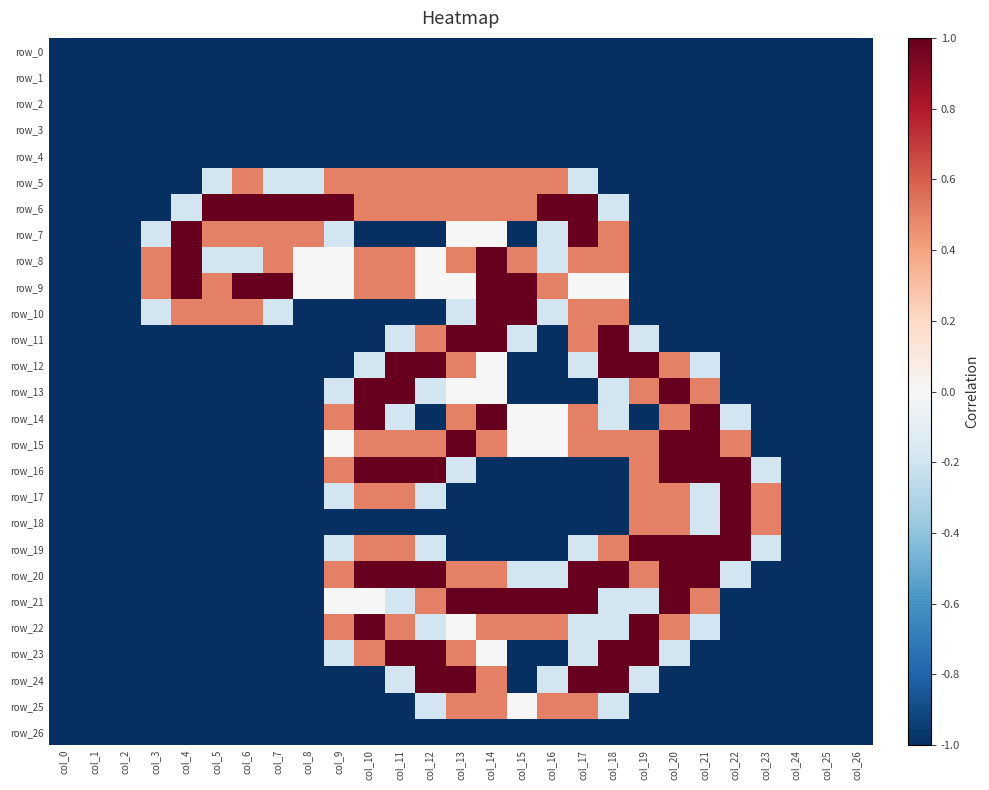

Reading right to left, what are all the values shown in this chart?

row_0: -1.0	-1.0	-1.0	-1.0	-1.0	-1.0	-1.0	-1.0	-1.0	-1.0	-1.0	-1.0	-1.0	-1.0	-1.0	-1.0	-1.0	-1.0	-1.0	-1.0	-1.0	-1.0	-1.0	-1.0	-1.0	-1.0	-1.0
row_1: -1.0	-1.0	-1.0	-1.0	-1.0	-1.0	-1.0	-1.0	-1.0	-1.0	-1.0	-1.0	-1.0	-1.0	-1.0	-1.0	-1.0	-1.0	-1.0	-1.0	-1.0	-1.0	-1.0	-1.0	-1.0	-1.0	-1.0
row_2: -1.0	-1.0	-1.0	-1.0	-1.0	-1.0	-1.0	-1.0	-1.0	-1.0	-1.0	-1.0	-1.0	-1.0	-1.0	-1.0	-1.0	-1.0	-1.0	-1.0	-1.0	-1.0	-1.0	-1.0	-1.0	-1.0	-1.0
row_3: -1.0	-1.0	-1.0	-1.0	-1.0	-1.0	-1.0	-1.0	-1.0	-1.0	-1.0	-1.0	-1.0	-1.0	-1.0	-1.0	-1.0	-1.0	-1.0	-1.0	-1.0	-1.0	-1.0	-1.0	-1.0	-1.0	-1.0
row_4: -1.0	-1.0	-1.0	-1.0	-1.0	-1.0	-1.0	-1.0	-1.0	-1.0	-1.0	-1.0	-1.0	-1.0	-1.0	-1.0	-1.0	-1.0	-1.0	-1.0	-1.0	-1.0	-1.0	-1.0	-1.0	-1.0	-1.0
row_5: -1.0	-1.0	-1.0	-1.0	-1.0	-1.0	-1.0	-1.0	-1.0	-0.2	0.5	0.5	0.5	0.5	0.5	0.5	0.5	0.5	-0.2	-0.2	0.5	-0.2	-1.0	-1.0	-1.0	-1.0	-1.0
row_6: -1.0	-1.0	-1.0	-1.0	-1.0	-1.0	-1.0	-1.0	-0.2	1.0	1.0	0.5	0.5	0.5	0.5	0.5	0.5	1.0	1.0	1.0	1.0	1.0	-0.2	-1.0	-1.0	-1.0	-1.0
row_7: -1.0	-1.0	-1.0	-1.0	-1.0	-1.0	-1.0	-1.0	0.5	1.0	-0.2	-1.0	0.0	0.0	-1.0	-1.0	-1.0	-0.2	0.5	0.5	0.5	0.5	1.0	-0.2	-1.0	-1.0	-1.0
row_8: -1.0	-1.0	-1.0	-1.0	-1.0	-1.0	-1.0	-1.0	0.5	0.5	-0.2	0.5	1.0	0.5	0.0	0.5	0.5	0.0	0.0	0.5	-0.2	-0.2	1.0	0.5	-1.0	-1.0	-1.0
row_9: -1.0	-1.0	-1.0	-1.0	-1.0	-1.0	-1.0	-1.0	0.0	0.0	0.5	1.0	1.0	0.0	0.0	0.5	0.5	0.0	0.0	1.0	1.0	0.5	1.0	0.5	-1.0	-1.0	-1.0
row_10: -1.0	-1.0	-1.0	-1.0	-1.0	-1.0	-1.0	-1.0	0.5	0.5	-0.2	1.0	1.0	-0.2	-1.0	-1.0	-1.0	-1.0	-1.0	-0.2	0.5	0.5	0.5	-0.2	-1.0	-1.0	-1.0
row_11: -1.0	-1.0	-1.0	-1.0	-1.0	-1.0	-1.0	-0.2	1.0	0.5	-1.0	-0.2	1.0	1.0	0.5	-0.2	-1.0	-1.0	-1.0	-1.0	-1.0	-1.0	-1.0	-1.0	-1.0	-1.0	-1.0
row_12: -1.0	-1.0	-1.0	-1.0	-1.0	-0.2	0.5	1.0	1.0	-0.2	-1.0	-1.0	0.0	0.5	1.0	1.0	-0.2	-1.0	-1.0	-1.0	-1.0	-1.0	-1.0	-1.0	-1.0	-1.0	-1.0
row_13: -1.0	-1.0	-1.0	-1.0	-1.0	0.5	1.0	0.5	-0.2	-1.0	-1.0	-1.0	0.0	0.0	-0.2	1.0	1.0	-0.2	-1.0	-1.0	-1.0	-1.0	-1.0	-1.0	-1.0	-1.0	-1.0
row_14: -1.0	-1.0	-1.0	-1.0	-0.2	1.0	0.5	-1.0	-0.2	0.5	0.0	0.0	1.0	0.5	-1.0	-0.2	1.0	0.5	-1.0	-1.0	-1.0	-1.0	-1.0	-1.0	-1.0	-1.0	-1.0
row_15: -1.0	-1.0	-1.0	-1.0	0.5	1.0	1.0	0.5	0.5	0.5	0.0	0.0	0.5	1.0	0.5	0.5	0.5	0.0	-1.0	-1.0	-1.0	-1.0	-1.0	-1.0	-1.0	-1.0	-1.0
row_16: -1.0	-1.0	-1.0	-0.2	1.0	1.0	1.0	0.5	-1.0	-1.0	-1.0	-1.0	-1.0	-0.2	1.0	1.0	1.0	0.5	-1.0	-1.0	-1.0	-1.0	-1.0	-1.0	-1.0	-1.0	-1.0
row_17: -1.0	-1.0	-1.0	0.5	1.0	-0.2	0.5	0.5	-1.0	-1.0	-1.0	-1.0	-1.0	-1.0	-0.2	0.5	0.5	-0.2	-1.0	-1.0	-1.0	-1.0	-1.0	-1.0	-1.0	-1.0	-1.0
row_18: -1.0	-1.0	-1.0	0.5	1.0	-0.2	0.5	0.5	-1.0	-1.0	-1.0	-1.0	-1.0	-1.0	-1.0	-1.0	-1.0	-1.0	-1.0	-1.0	-1.0	-1.0	-1.0	-1.0	-1.0	-1.0	-1.0
row_19: -1.0	-1.0	-1.0	-0.2	1.0	1.0	1.0	1.0	0.5	-0.2	-1.0	-1.0	-1.0	-1.0	-0.2	0.5	0.5	-0.2	-1.0	-1.0	-1.0	-1.0	-1.0	-1.0	-1.0	-1.0	-1.0
row_20: -1.0	-1.0	-1.0	-1.0	-0.2	1.0	1.0	0.5	1.0	1.0	-0.2	-0.2	0.5	0.5	1.0	1.0	1.0	0.5	-1.0	-1.0	-1.0	-1.0	-1.0	-1.0	-1.0	-1.0	-1.0
row_21: -1.0	-1.0	-1.0	-1.0	-1.0	0.5	1.0	-0.2	-0.2	1.0	1.0	1.0	1.0	1.0	0.5	-0.2	0.0	0.0	-1.0	-1.0	-1.0	-1.0	-1.0	-1.0	-1.0	-1.0	-1.0
row_22: -1.0	-1.0	-1.0	-1.0	-1.0	-0.2	0.5	1.0	-0.2	-0.2	0.5	0.5	0.5	0.0	-0.2	0.5	1.0	0.5	-1.0	-1.0	-1.0	-1.0	-1.0	-1.0	-1.0	-1.0	-1.0
row_23: -1.0	-1.0	-1.0	-1.0	-1.0	-1.0	-0.2	1.0	1.0	-0.2	-1.0	-1.0	0.0	0.5	1.0	1.0	0.5	-0.2	-1.0	-1.0	-1.0	-1.0	-1.0	-1.0	-1.0	-1.0	-1.0
row_24: -1.0	-1.0	-1.0	-1.0	-1.0	-1.0	-1.0	-0.2	1.0	1.0	-0.2	-1.0	0.5	1.0	1.0	-0.2	-1.0	-1.0	-1.0	-1.0	-1.0	-1.0	-1.0	-1.0	-1.0	-1.0	-1.0
row_25: -1.0	-1.0	-1.0	-1.0	-1.0	-1.0	-1.0	-1.0	-0.2	0.5	0.5	0.0	0.5	0.5	-0.2	-1.0	-1.0	-1.0	-1.0	-1.0	-1.0	-1.0	-1.0	-1.0	-1.0	-1.0	-1.0
row_26: -1.0	-1.0	-1.0	-1.0	-1.0	-1.0	-1.0	-1.0	-1.0	-1.0	-1.0	-1.0	-1.0	-1.0	-1.0	-1.0	-1.0	-1.0	-1.0	-1.0	-1.0	-1.0	-1.0	-1.0	-1.0	-1.0	-1.0